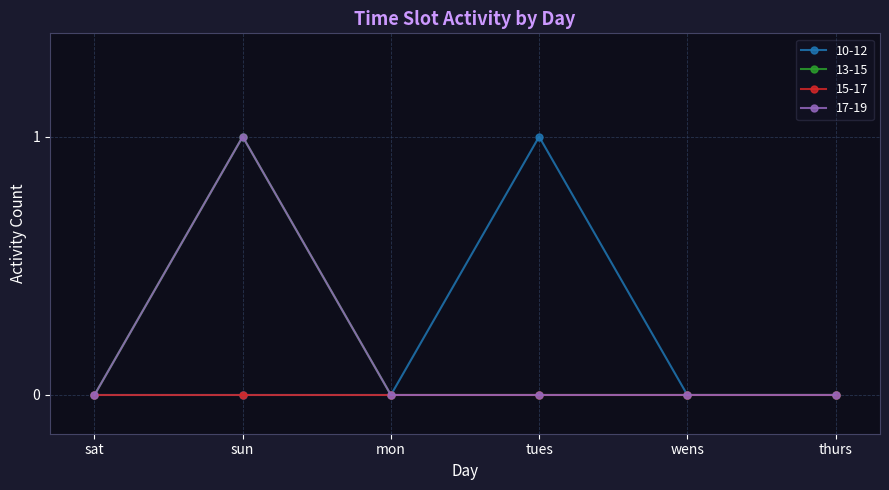

Is it true that 13-15 equals 0 at thurs?

True